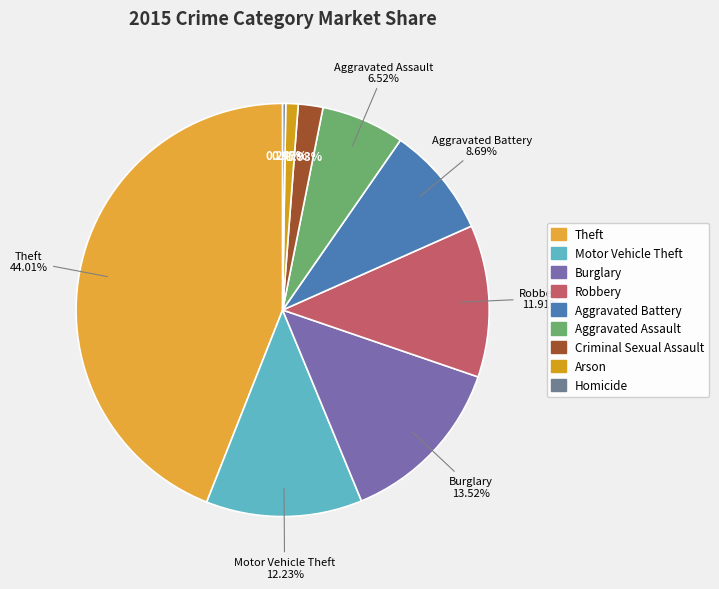

Combined, do Aggravated Assault and Robbery account for over 50%?

No